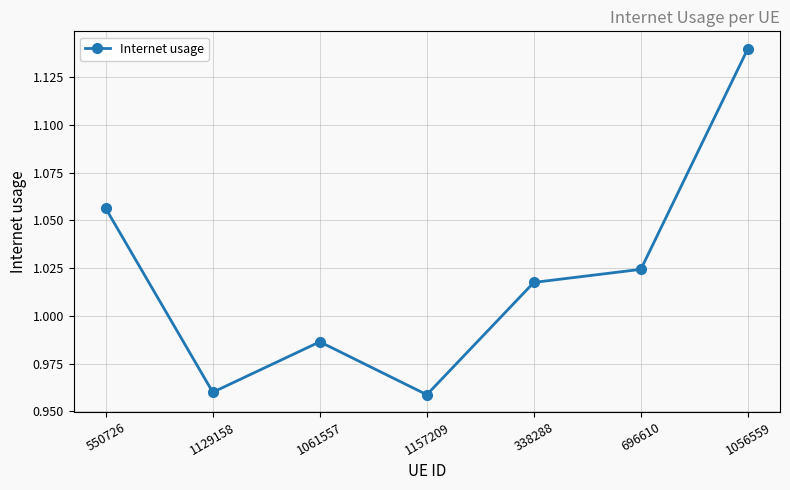

Where is the first local minimum?

1129158